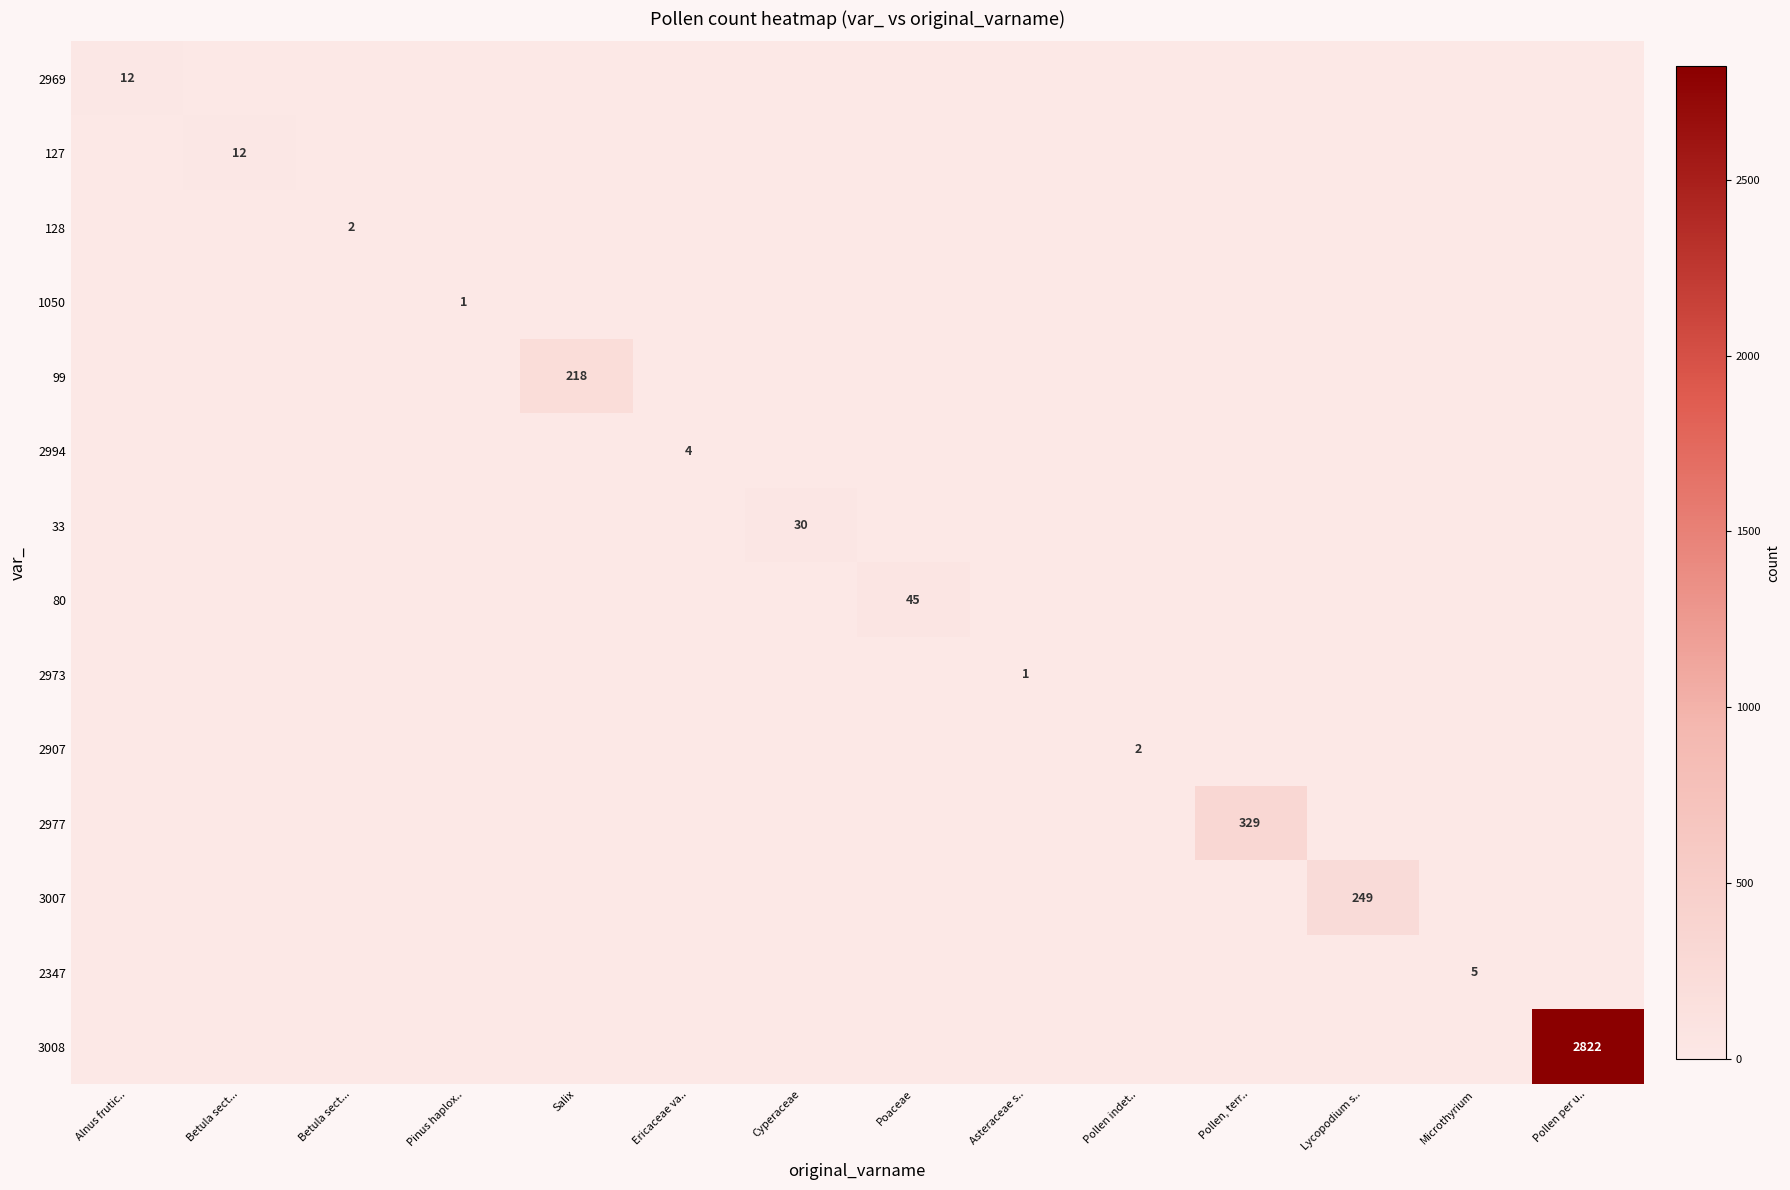

Which label corresponds to the smallest value in the chart?

Betula sect...